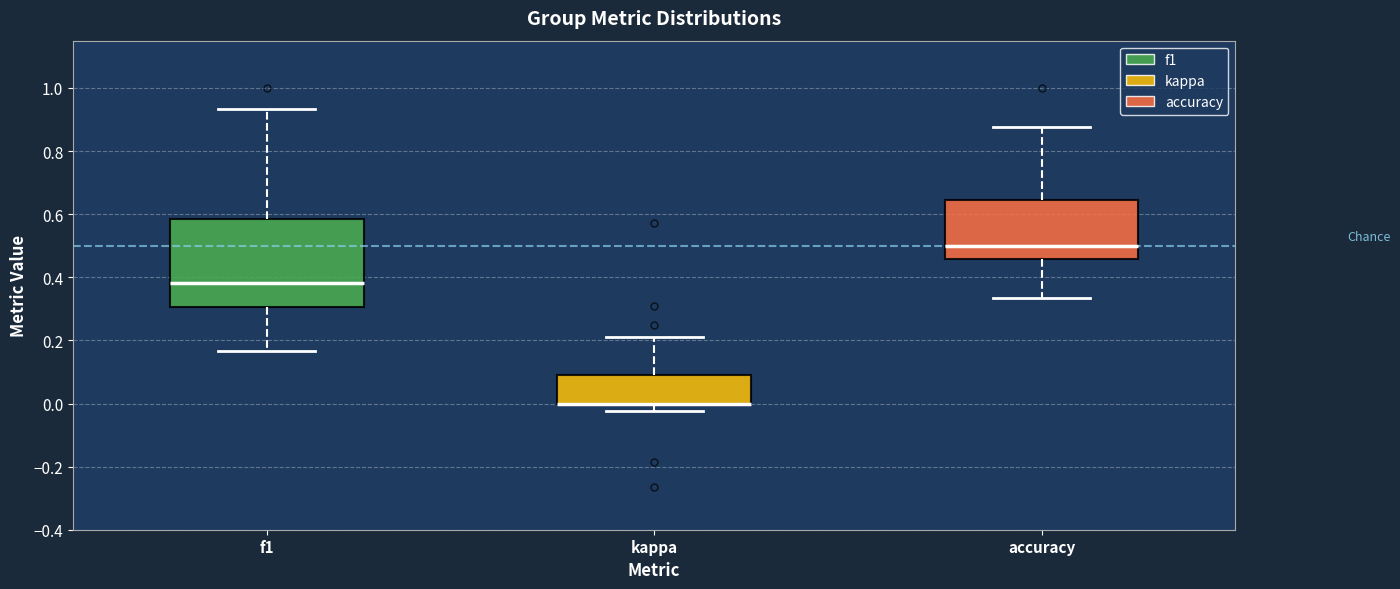

Reading left to right, read every box against the y-axis: the position of its median line, the range the box covers, and the ends of its whiskers. The values are not printed on the chart, so give them approximately, as read against the axis.

f1: median 0.38, box 0.30 to 0.58, whiskers 0.16 to 0.94
kappa: median 0.00 (drawn on the box's lower edge), box 0.00 to 0.10, whiskers -0.02 to 0.22
accuracy: median 0.50, box 0.46 to 0.64, whiskers 0.34 to 0.88